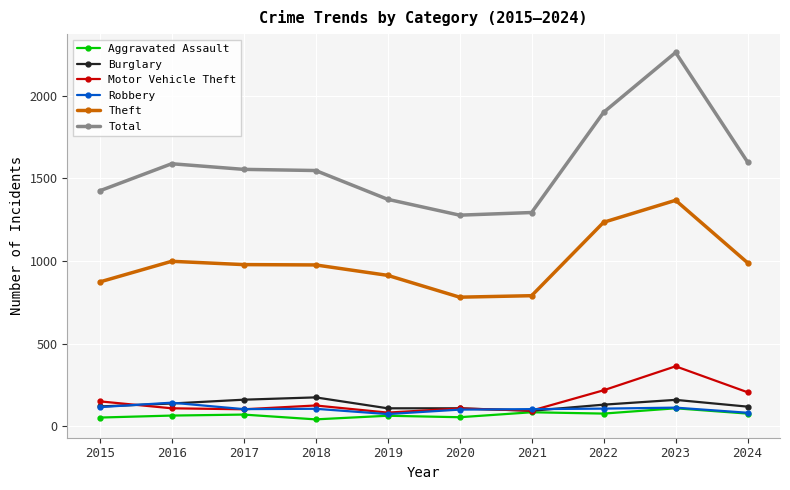

True or false: Total and Motor Vehicle Theft cross at least once.

False